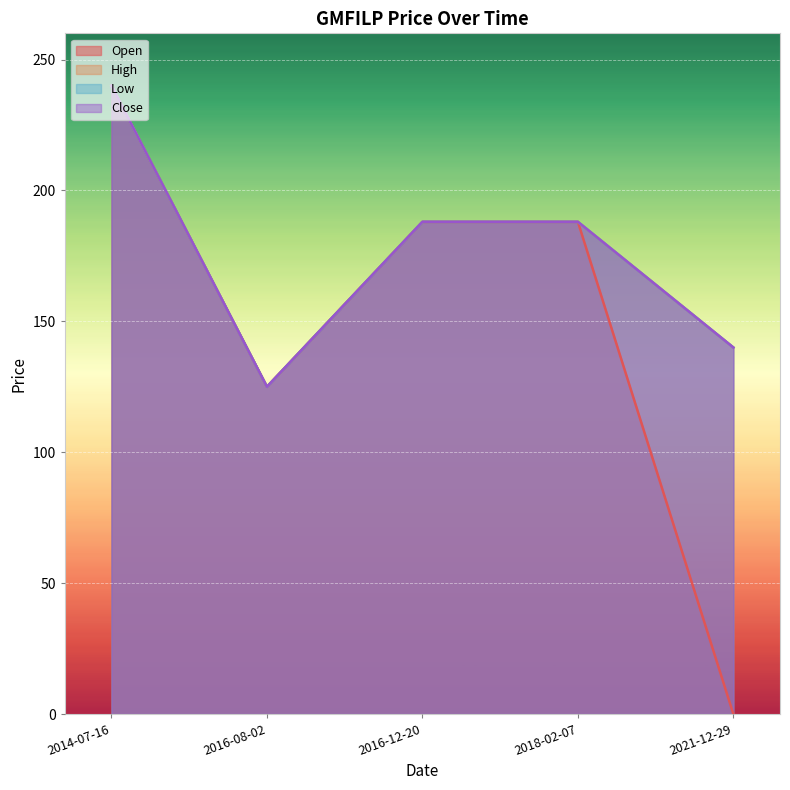

Rank the categories by High value from lowest to highest.

2016-08-02, 2021-12-29, 2016-12-20, 2018-02-07, 2014-07-16